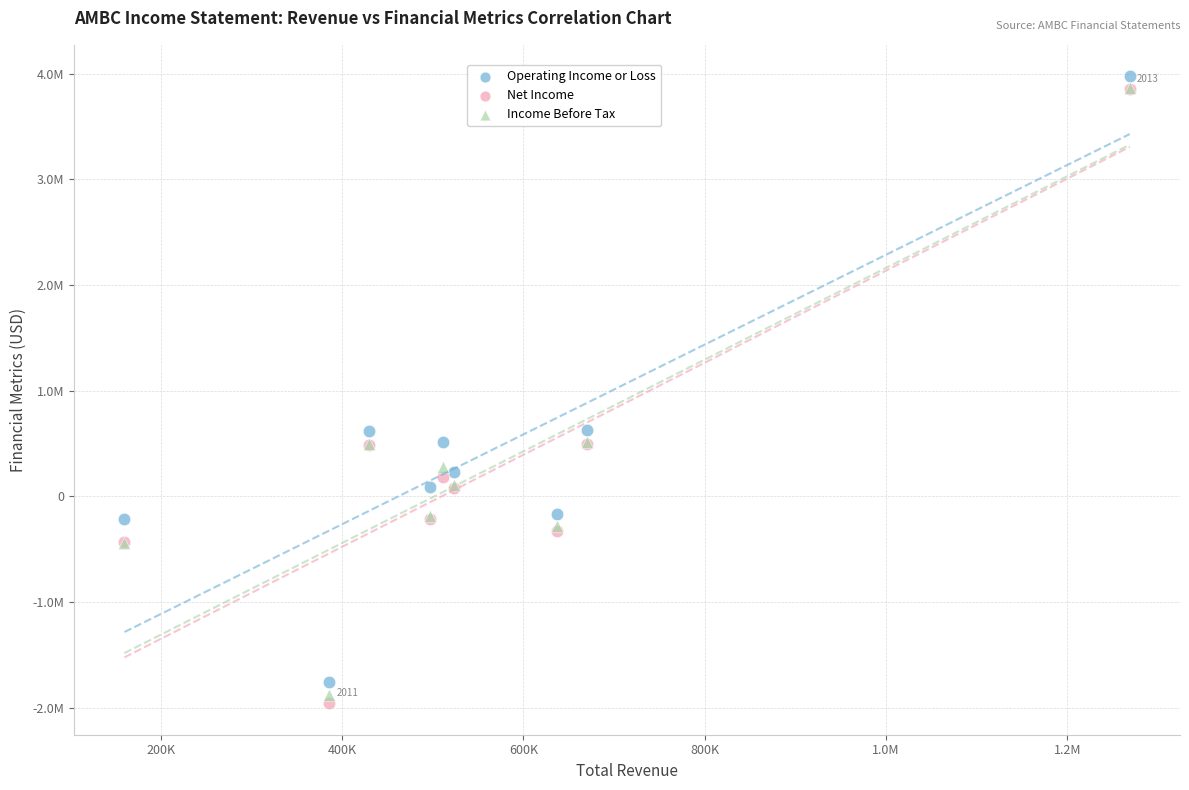

What are all the series names shown in the legend?

Operating Income or Loss, Net Income, Income Before Tax